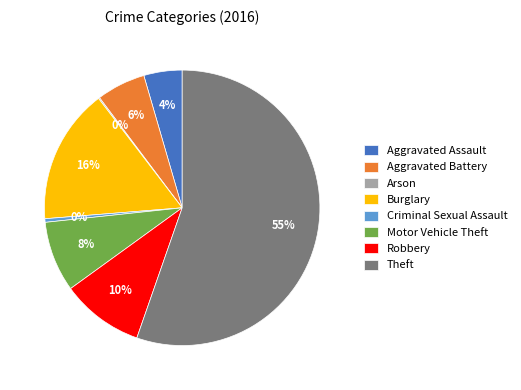

Which has a higher value, Motor Vehicle Theft or Theft?

Theft